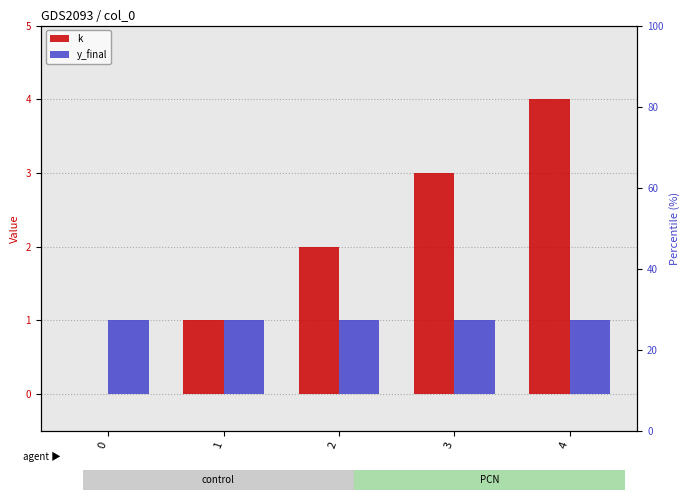

Which has a higher value, 0 or 4?

4